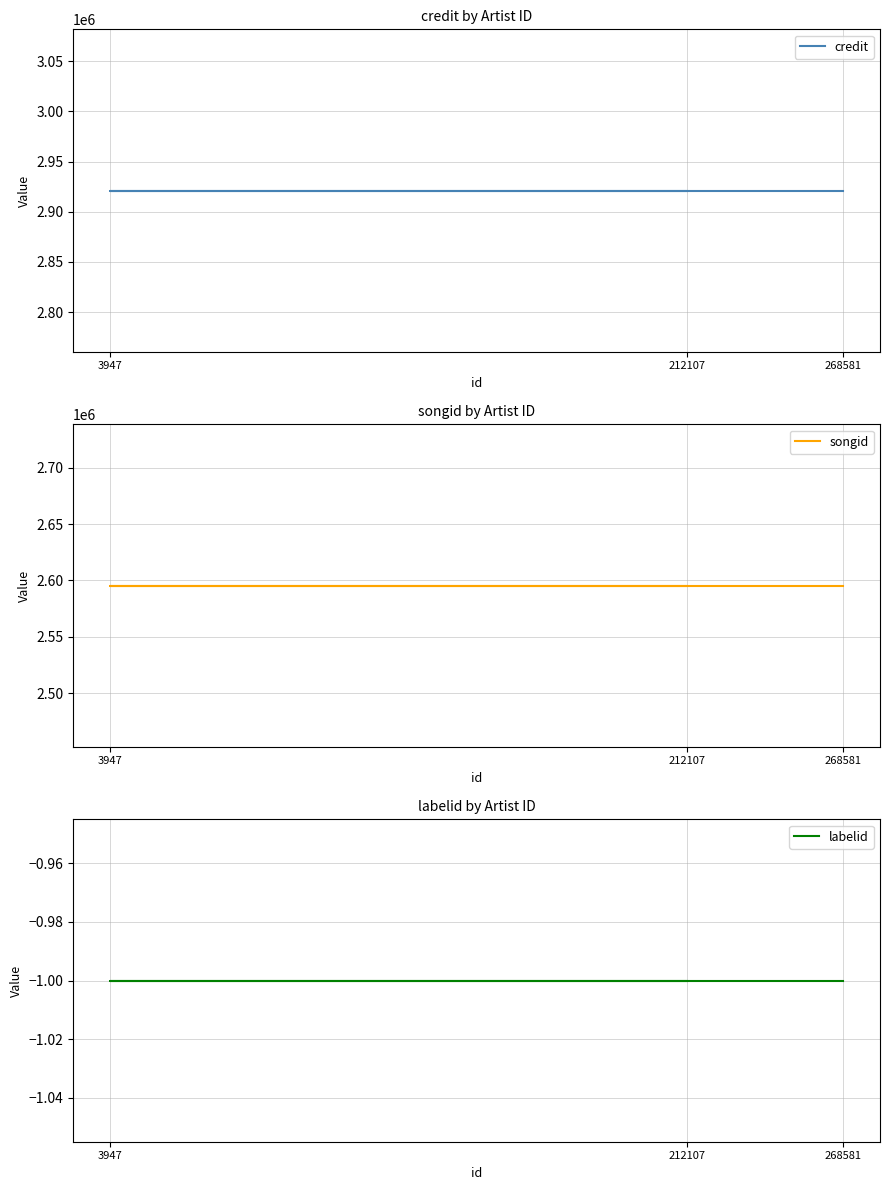

What is the value of the labelid point at the 1st from the left?

-1